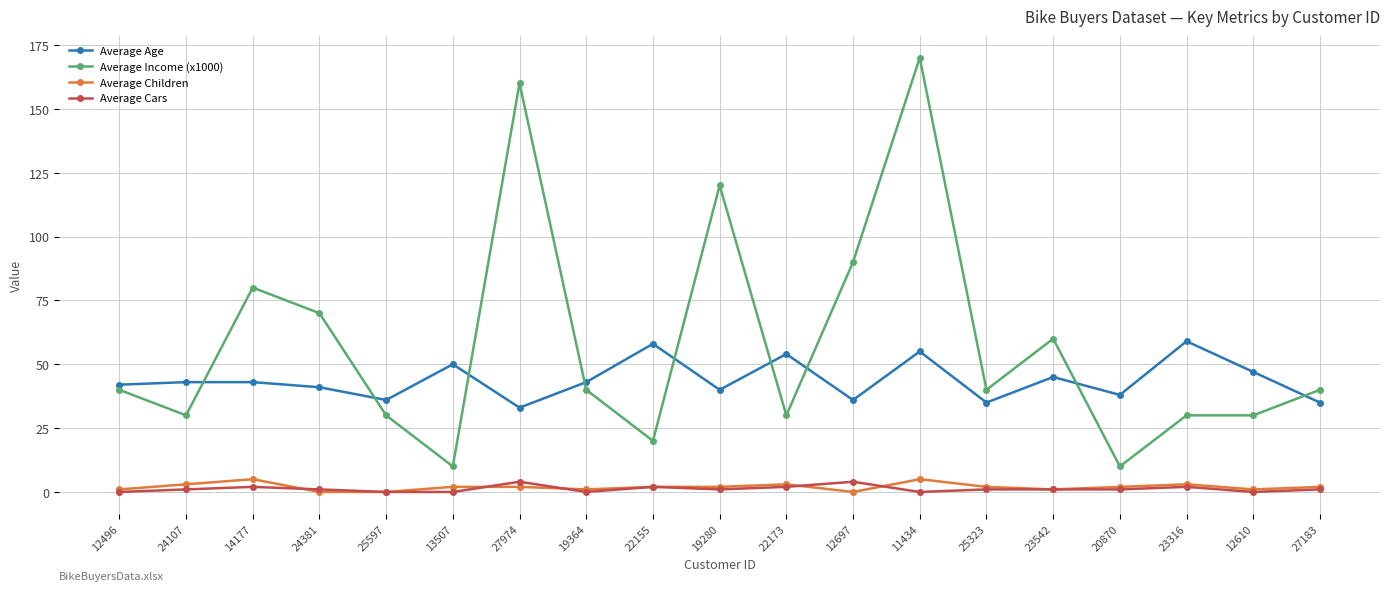

What is the minimum value for Average Income (x1000)?

10